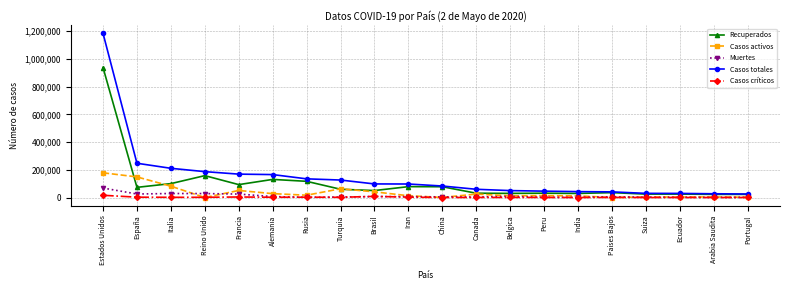

What value does the Recuperados series have at España?

73300